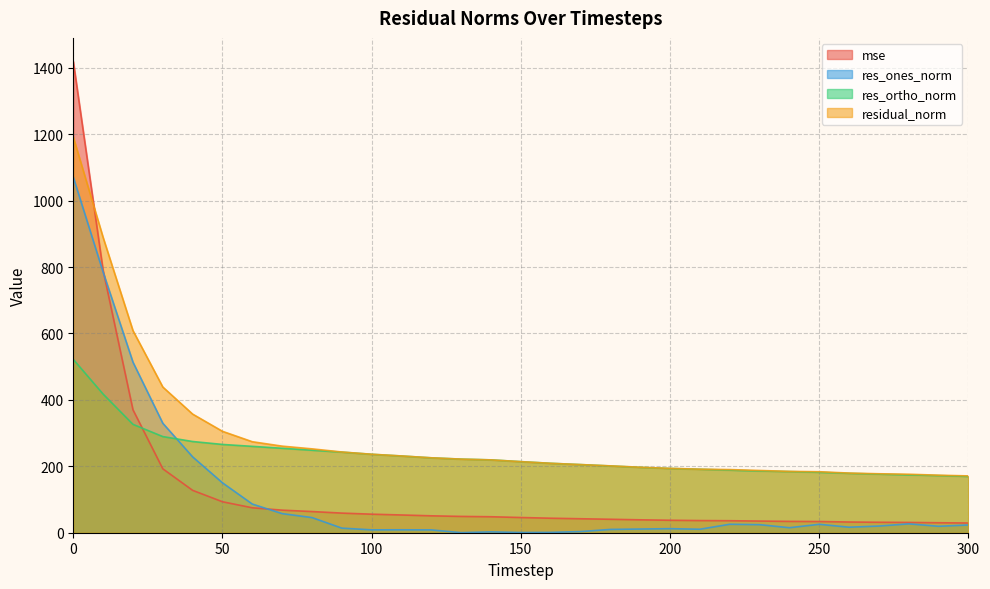

After their last crossing, which series has the higher values: residual_norm or mse?

residual_norm